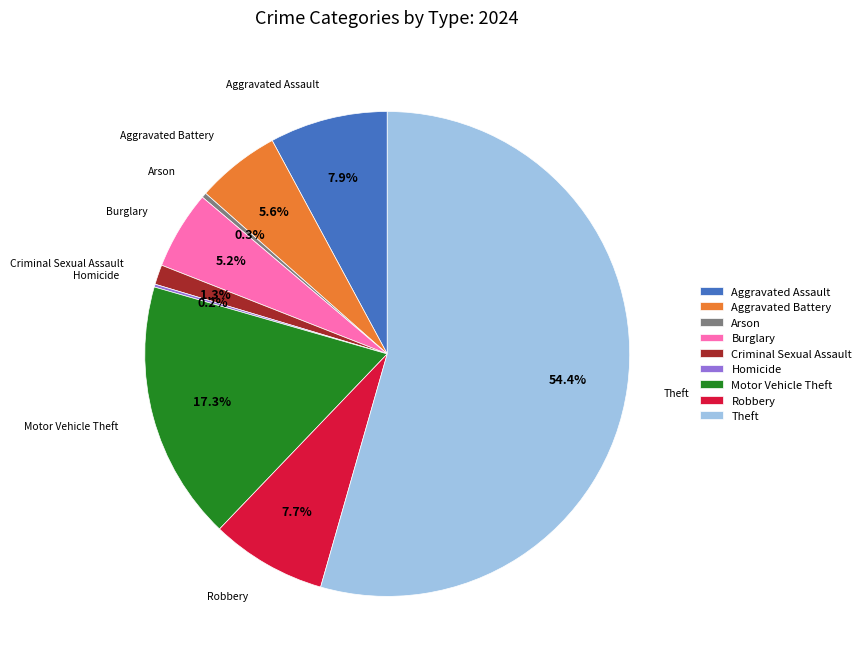

Which slice is the largest?

Theft